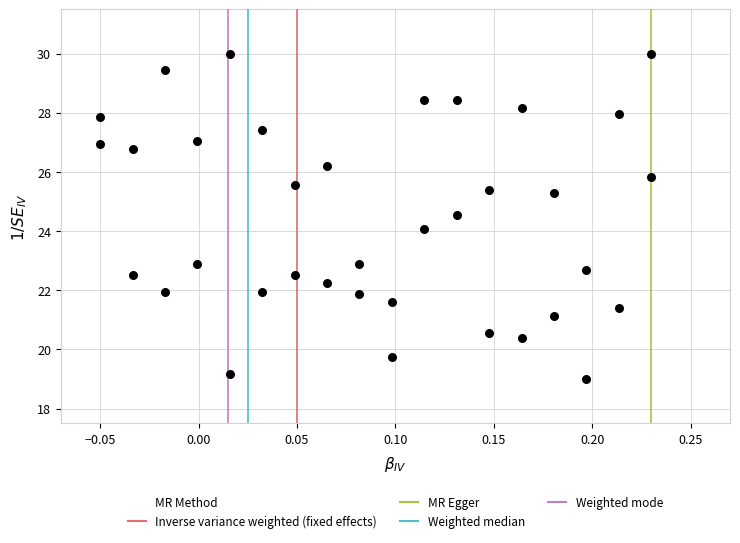

What is the range of Y values (max minus min)?

11.0